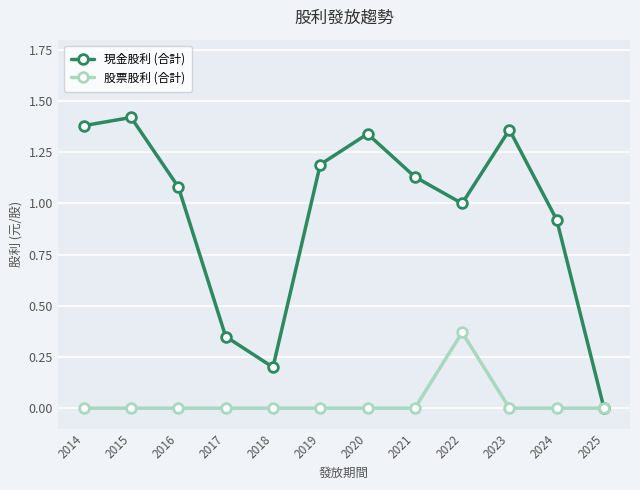

How many lines are shown in the chart?

2